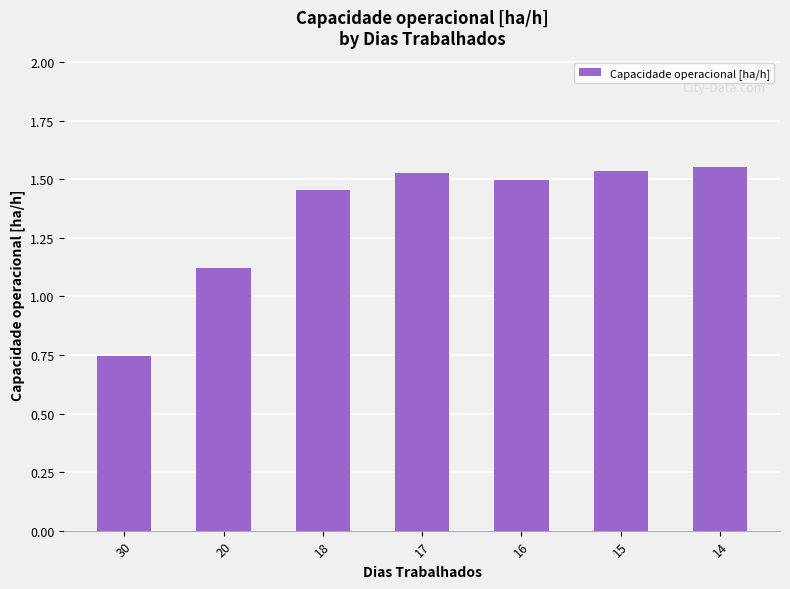

The chart shows a value of 1.5 at 16. True or false?

True